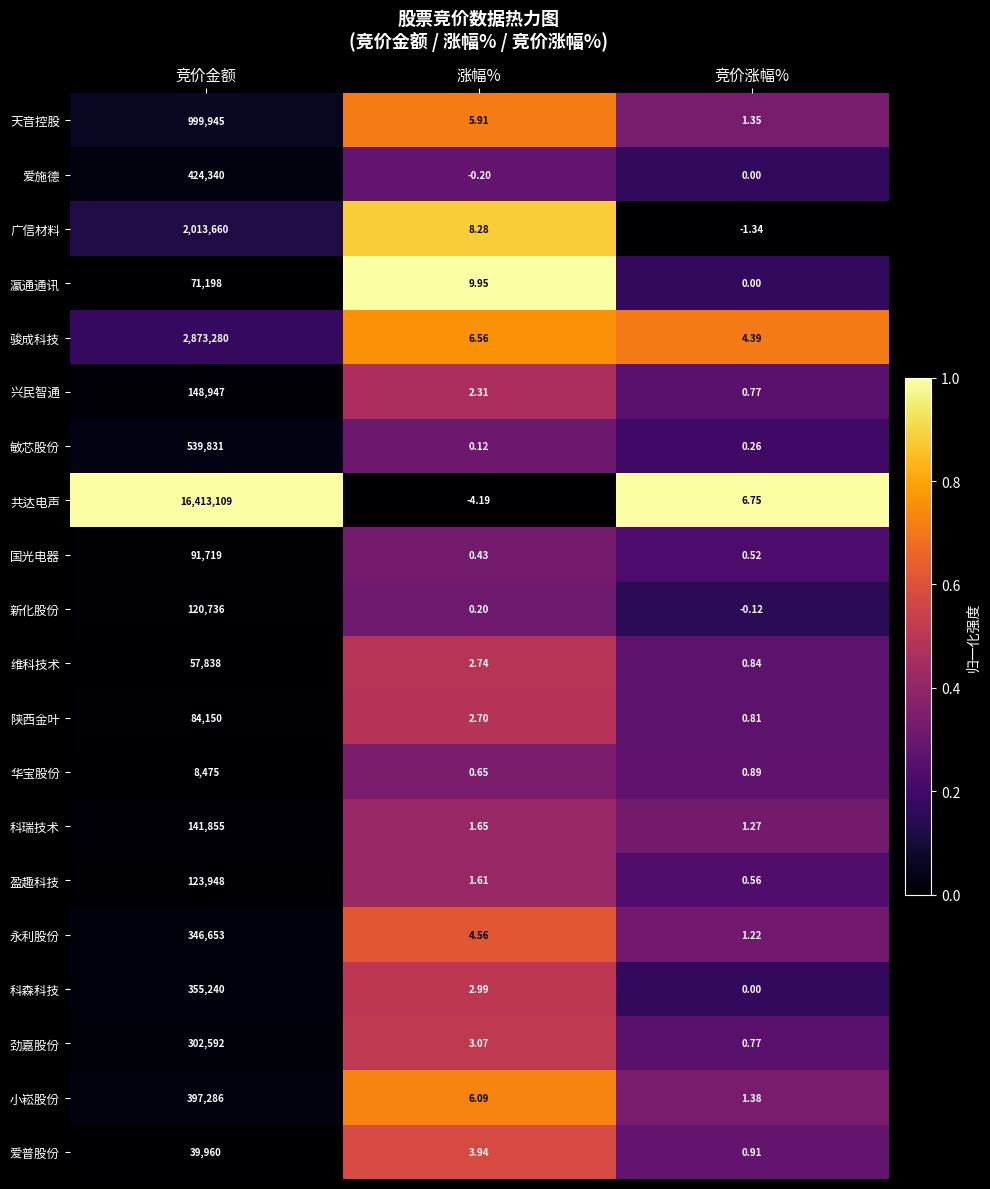

At which label is 广信材料 closest to 1006829?

涨幅%